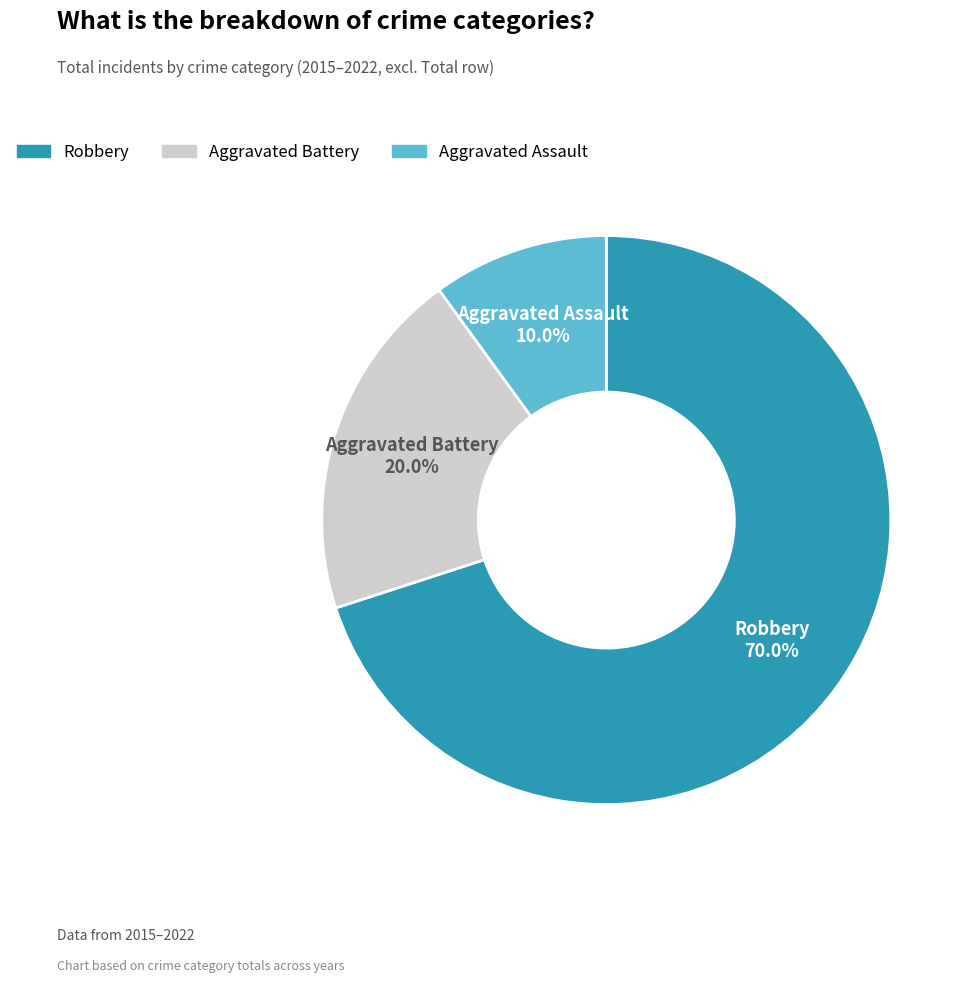

Between Robbery and Aggravated Assault, which is larger?

Robbery